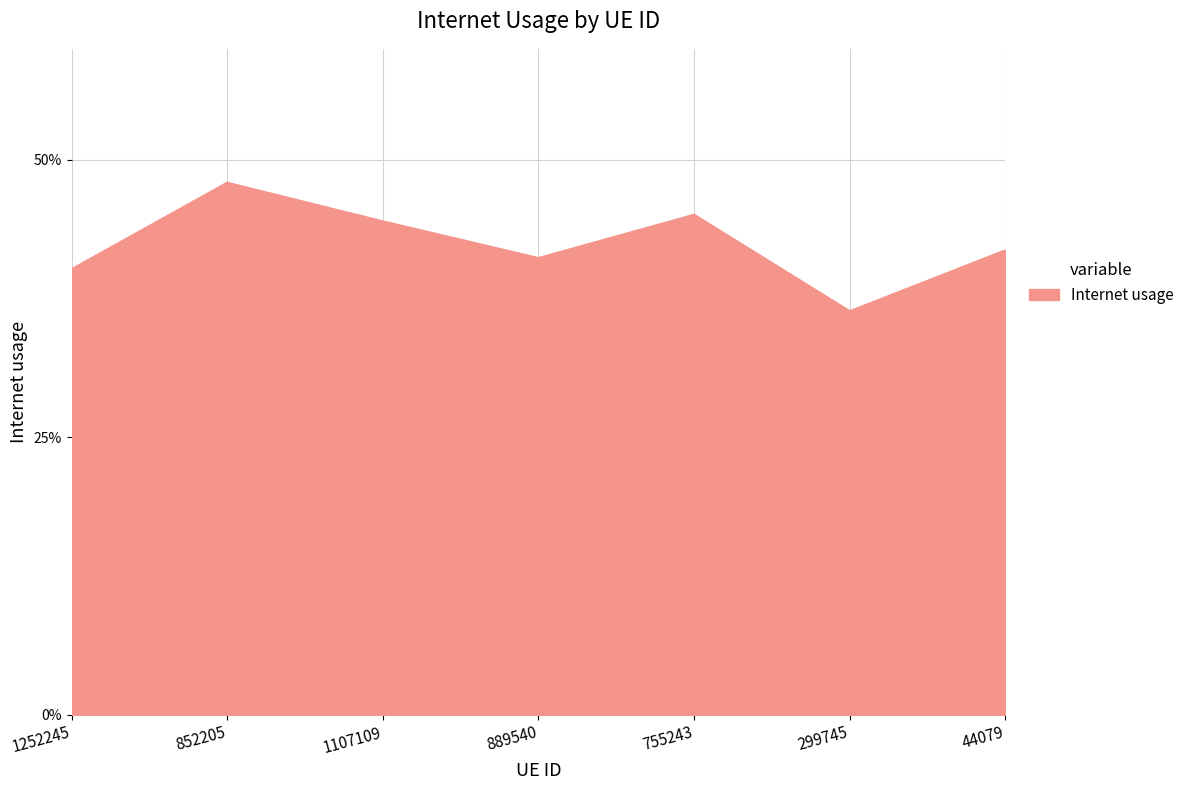

Reading right to left, list all the values displayed in this chart.

44079=0.4	299745=0.4	755243=0.5	889540=0.4	1107109=0.4	852205=0.5	1252245=0.4